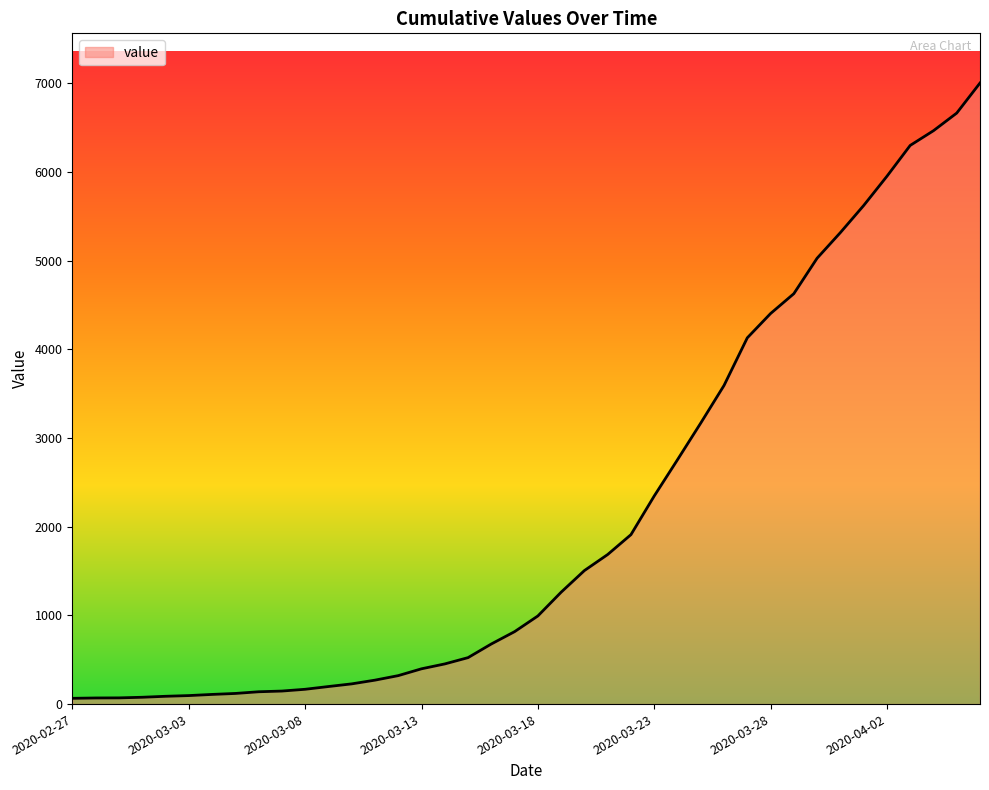

What is the greatest value displayed?

7005